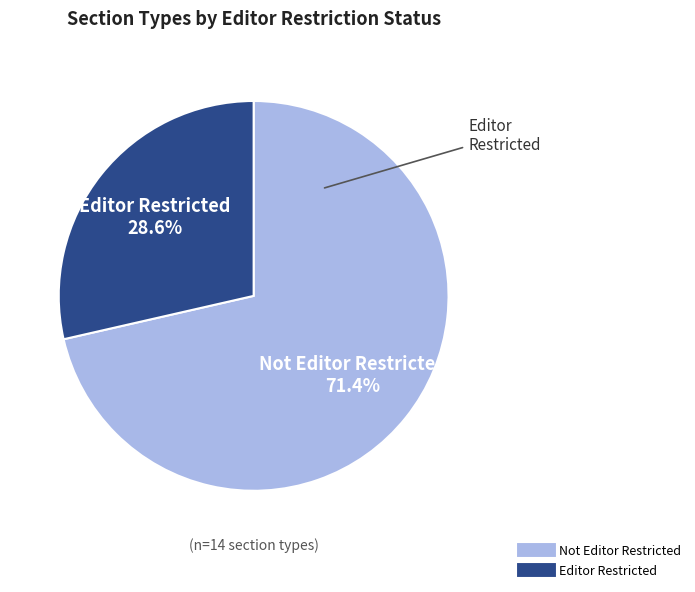

Is there a majority slice in this chart?

Yes